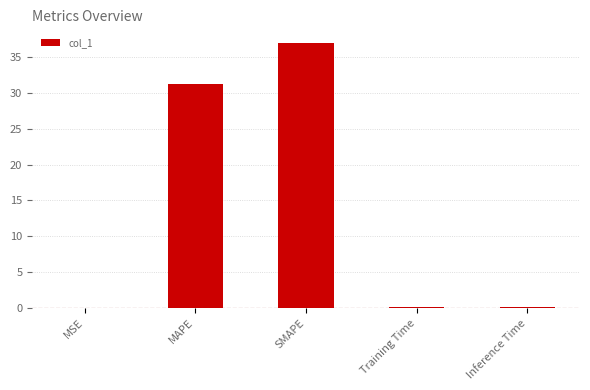

What is the greatest value displayed?

37.0